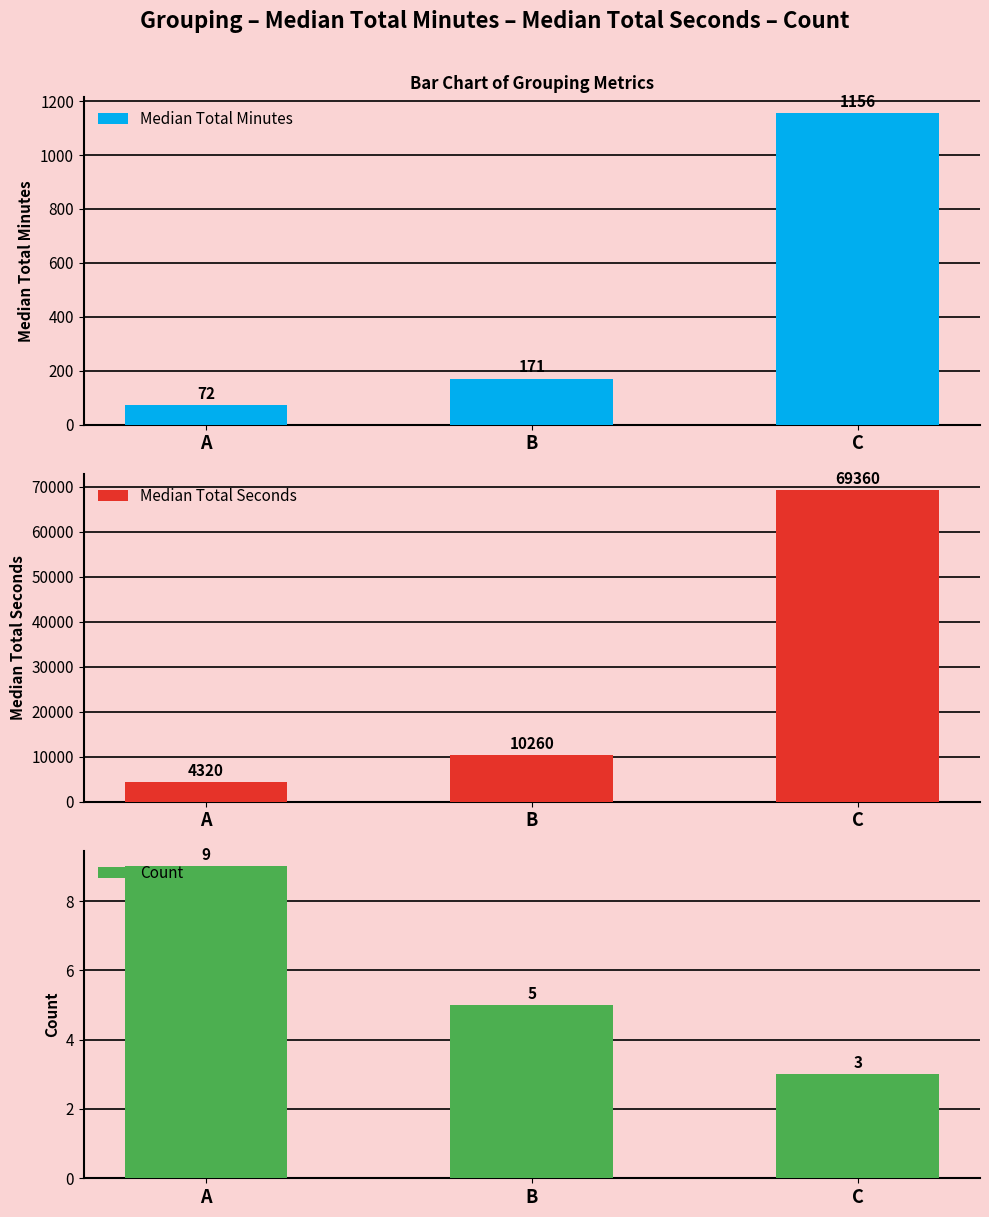

What is the sum of all Count values?

17